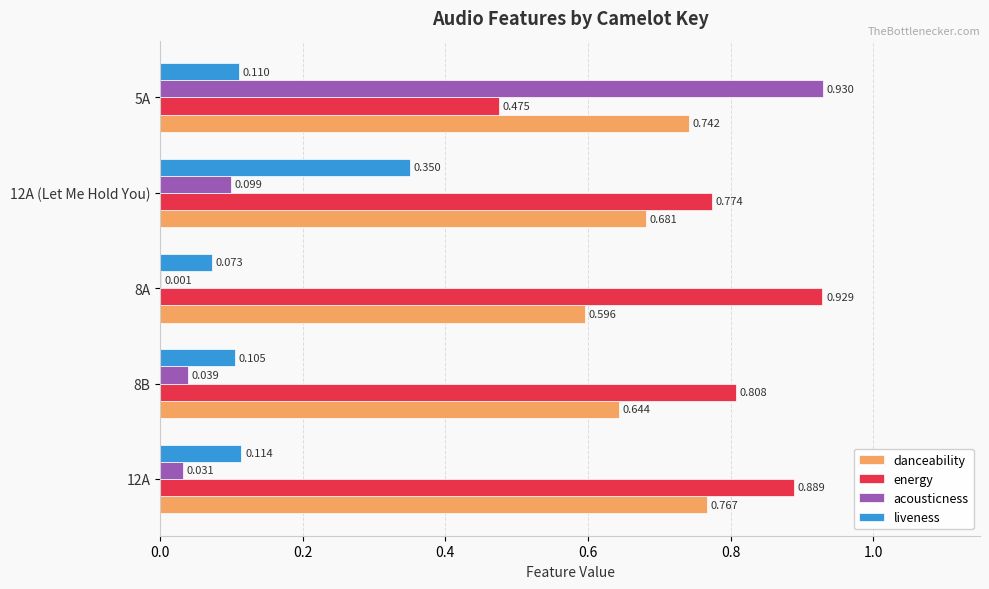

How many distinct data groups are displayed?

4